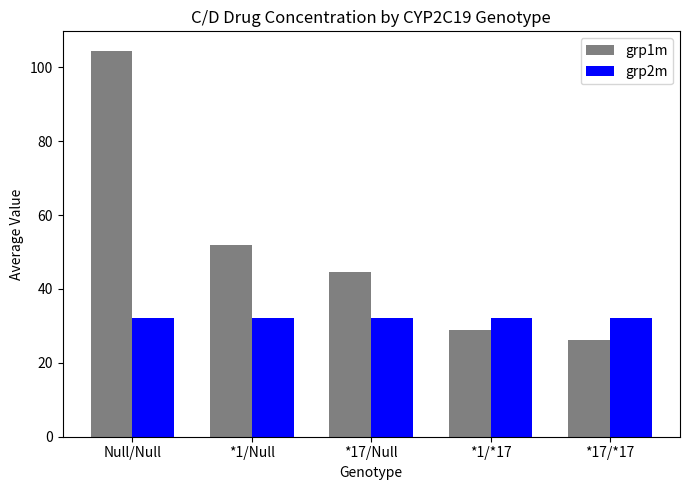

Reading left to right, extract all data points from this chart.

grp1m: Null/Null=104.5	*1/Null=52.0	*17/Null=44.5	*1/*17=28.8	*17/*17=26.1
grp2m: Null/Null=32.0	*1/Null=32.0	*17/Null=32.0	*1/*17=32.0	*17/*17=32.0